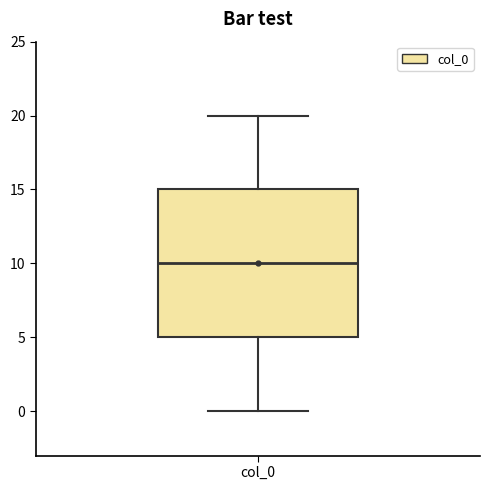

Where is the lower edge of the box for col_0 on the y-axis? The values are not printed on the chart, so give them approximately, as read against the axis.

5